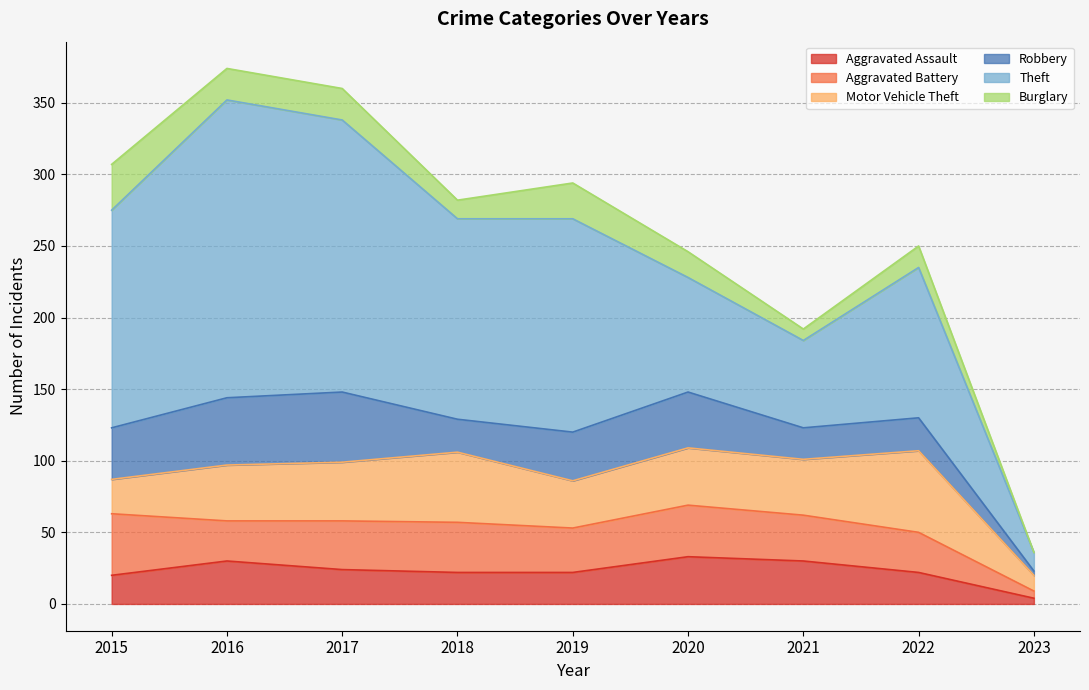

At how many categories does at least one series exceed 16?

8